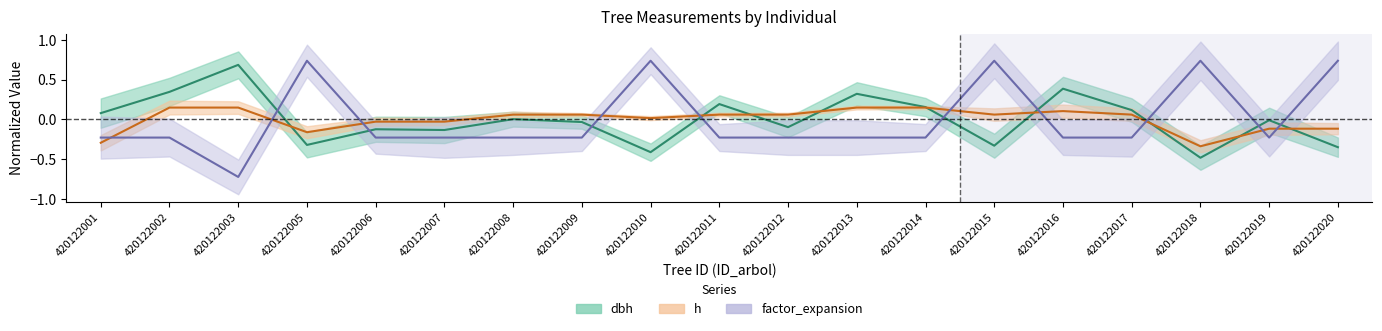

Which series changed the most between 420122003 and 420122015?

factor_expansion